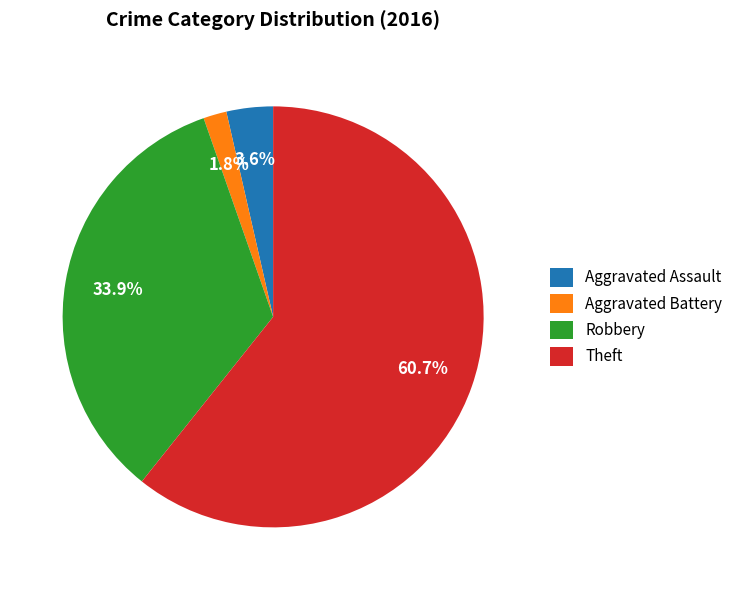

To the nearest percent, what is the average slice percentage?

25%